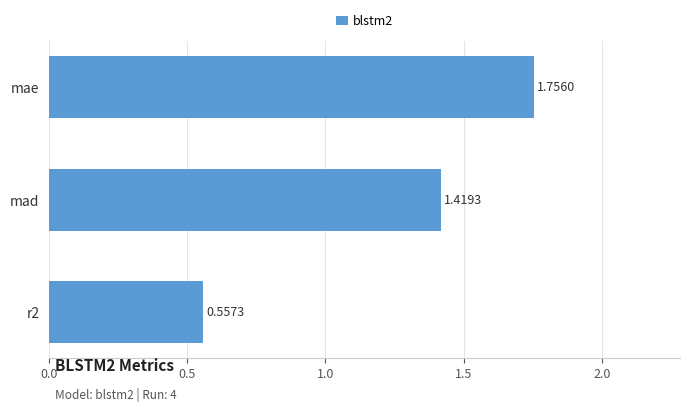

Which category has the highest value across all series?

mae